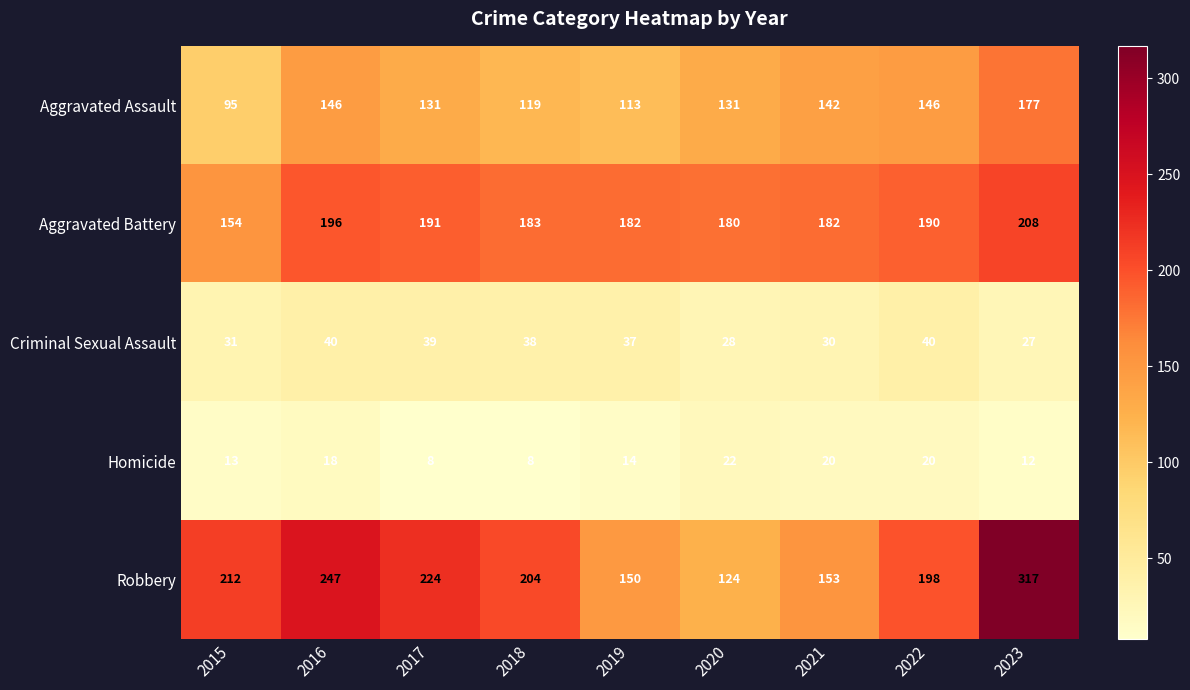

At which category is the sum across all series the highest?

2023